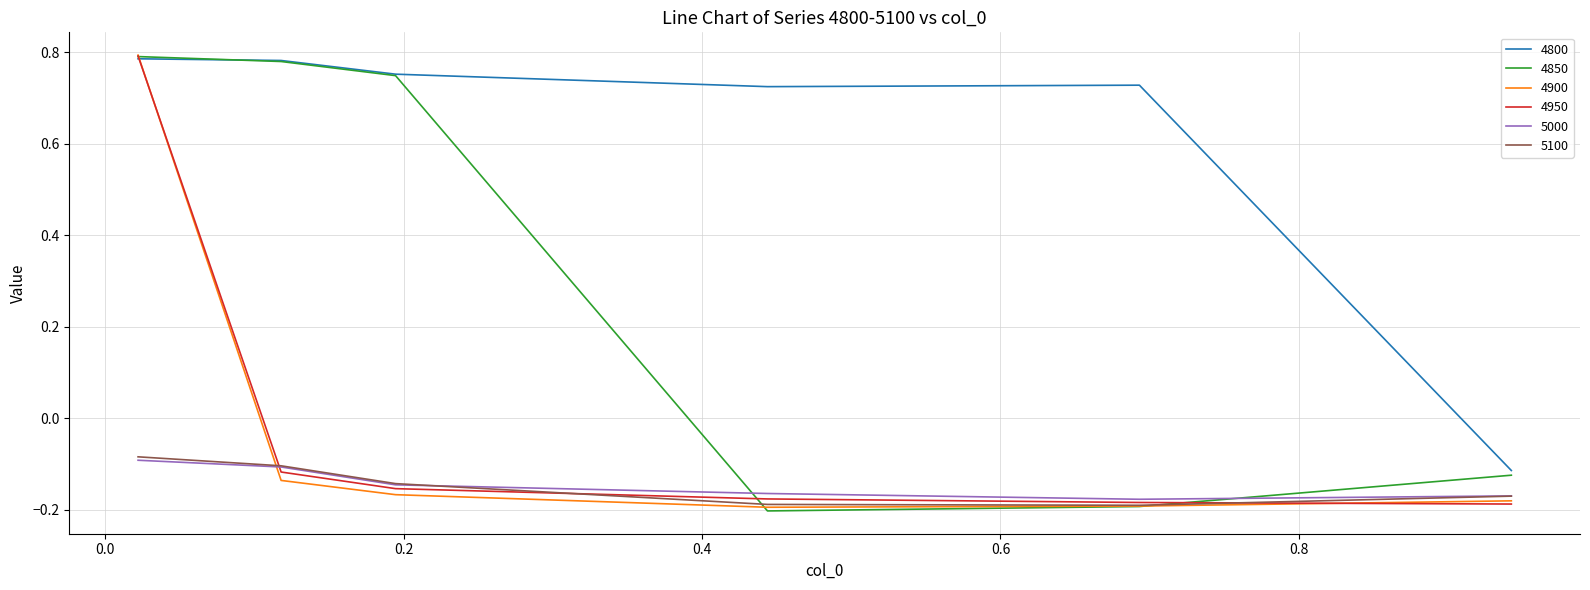

True or false: 5000 and 4800 intersect in this chart.

False